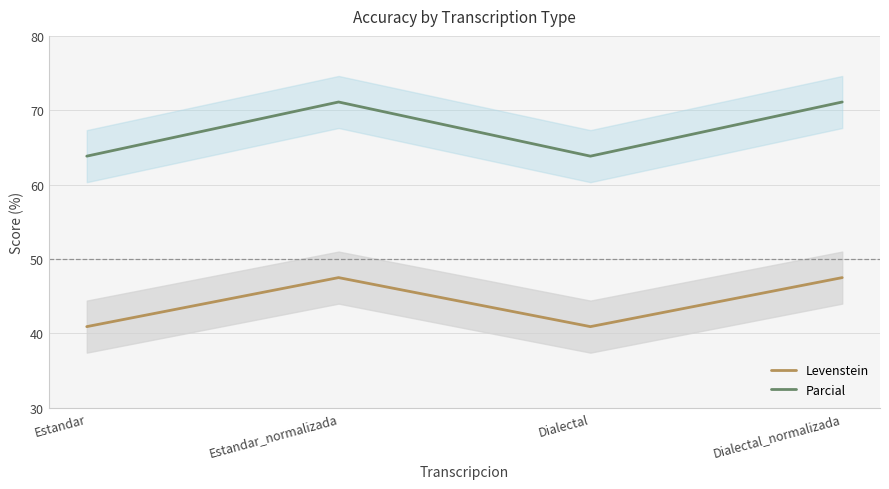

How many values in the Parcial series exceed 71?

2